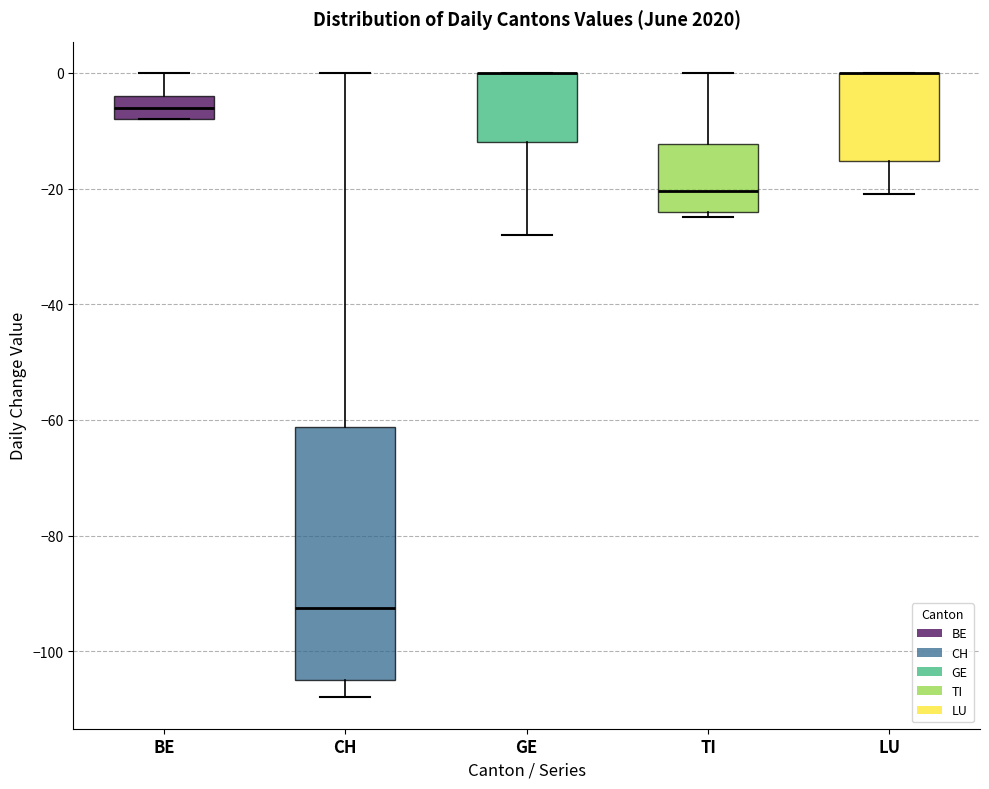

Reading left to right, read every box against the y-axis: the position of its median line, the range the box covers, and the ends of its whiskers. The values are not printed on the chart, so give them approximately, as read against the axis.

BE: median -6, box -8 to -4, whiskers -8 to 0
CH: median -92, box -104 to -62, whiskers -108 to 0
GE: median 0 (drawn on the box's upper edge), box -12 to 0, whiskers -28 to 0
TI: median -20, box -24 to -12, whiskers -24 (just below the box's lower edge) to 0
LU: median 0 (drawn on the box's upper edge), box -16 to 0, whiskers -20 to 0